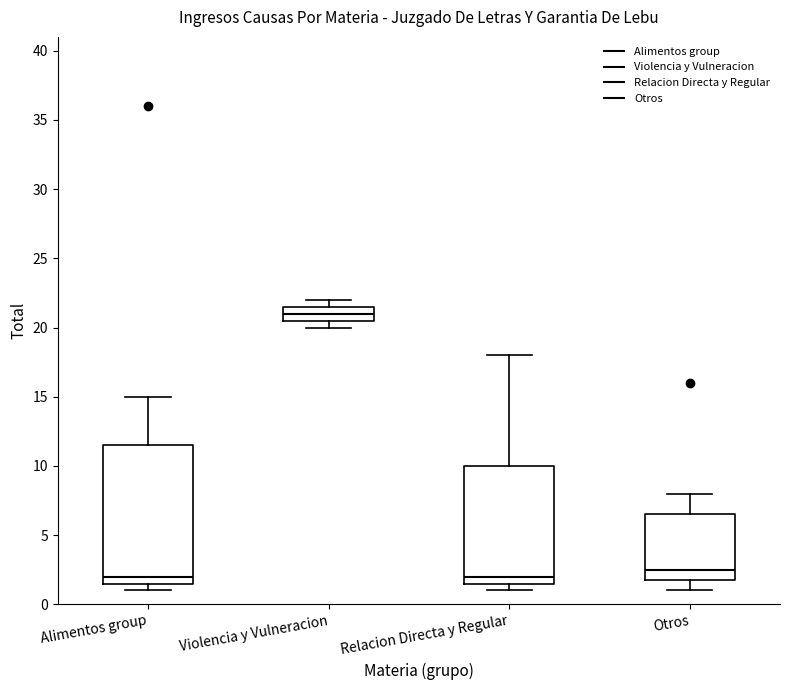

Reading left to right, read every box against the y-axis: the position of its median line, the range the box covers, and the ends of its whiskers. The values are not printed on the chart, so give them approximately, as read against the axis.

Alimentos group: median 2.0, box 1.5 to 11.5, whiskers 1.0 to 15.0
Violencia y Vulneracion: median 21.0, box 20.5 to 21.5, whiskers 20.0 to 22.0
Relacion Directa y Regular: median 2.0, box 1.5 to 10.0, whiskers 1.0 to 18.0
Otros: median 2.5, box 2.0 to 6.5, whiskers 1.0 to 8.0